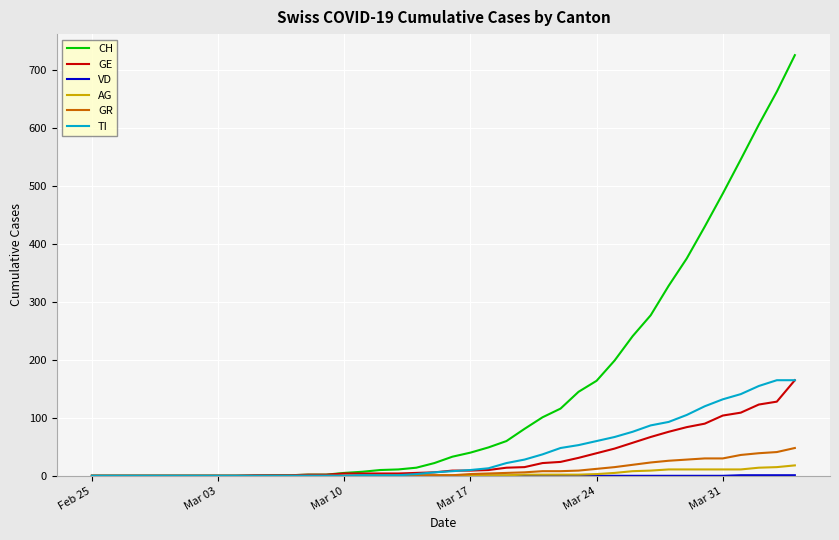

Is this an area chart (filled region under the line)?

No